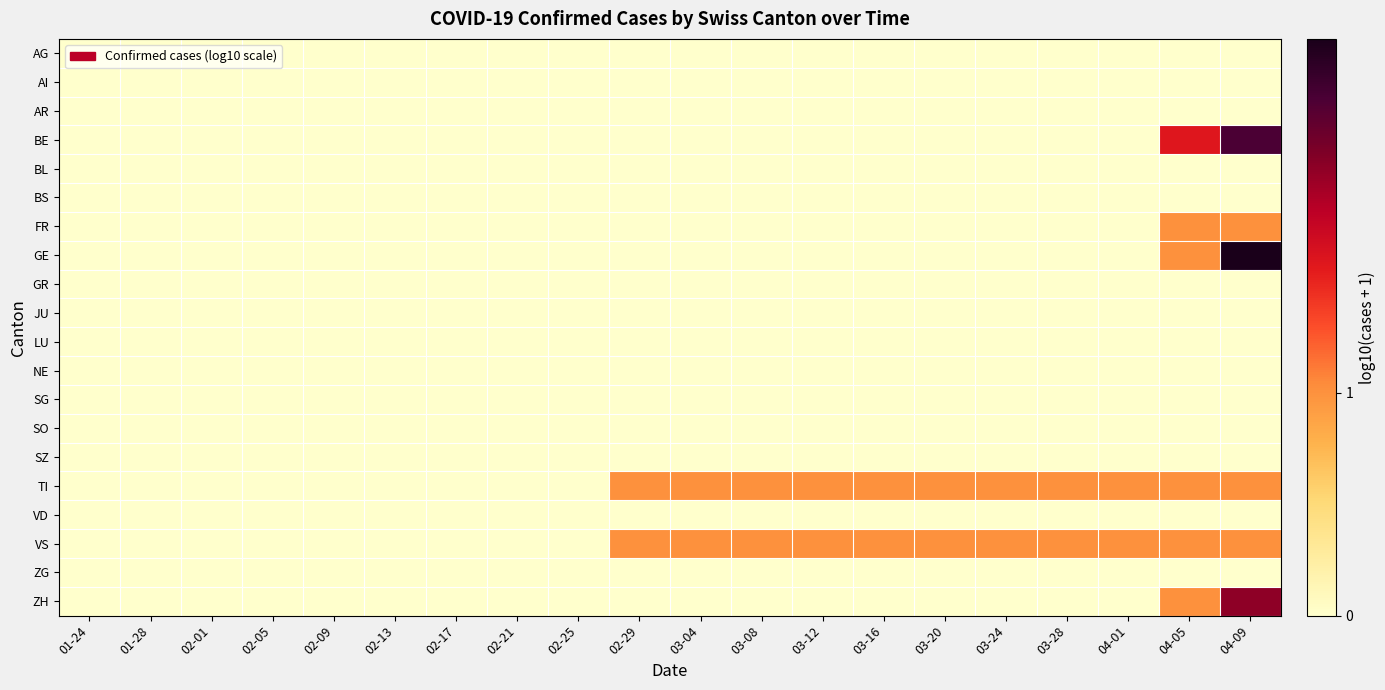

Rank the series at 02-13 from highest to lowest value.

AG, AI, AR, BE, BL, BS, FR, GE, GR, JU, LU, NE, SG, SO, SZ, TI, VD, VS, ZG, ZH